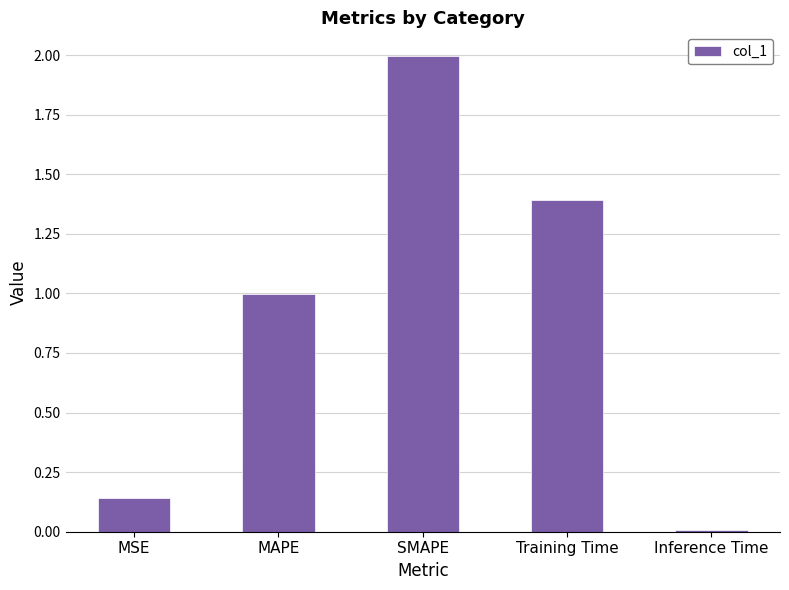

List the labels in order of value, largest first.

SMAPE, Training Time, MAPE, MSE, Inference Time